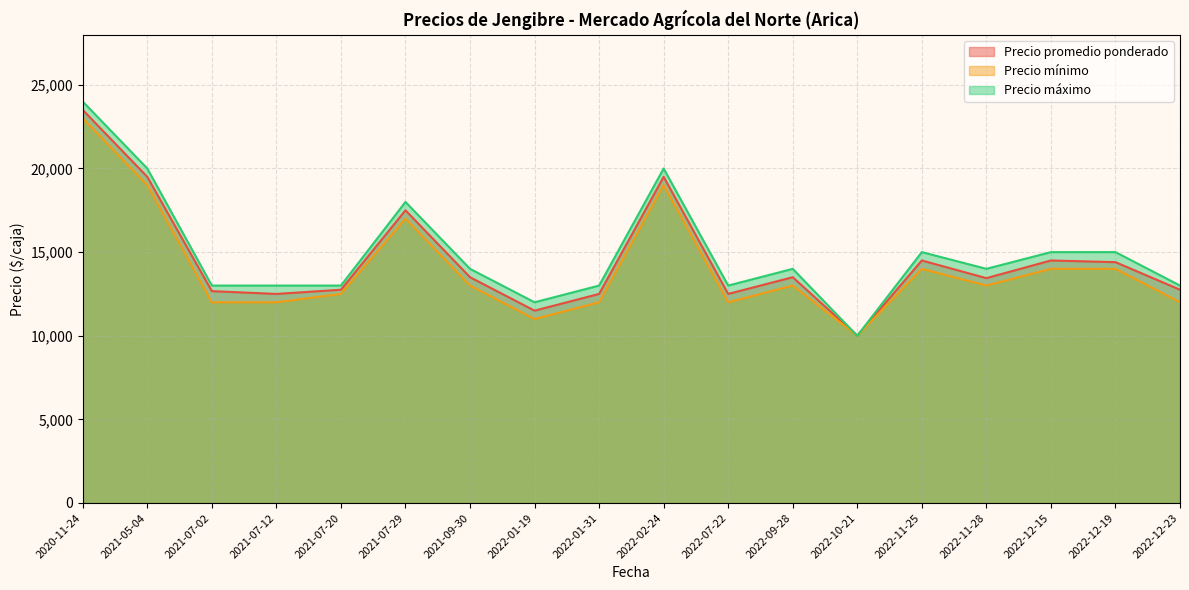

Which has a higher value, 2022-09-28 or 2021-07-20?

2022-09-28